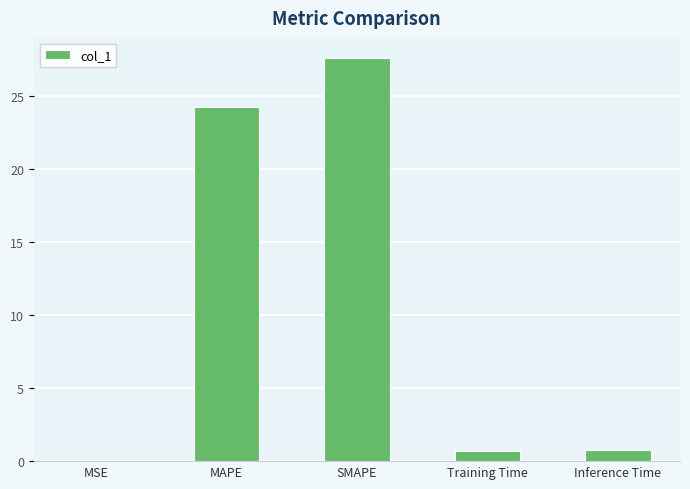

What is the sum of all values?

53.4